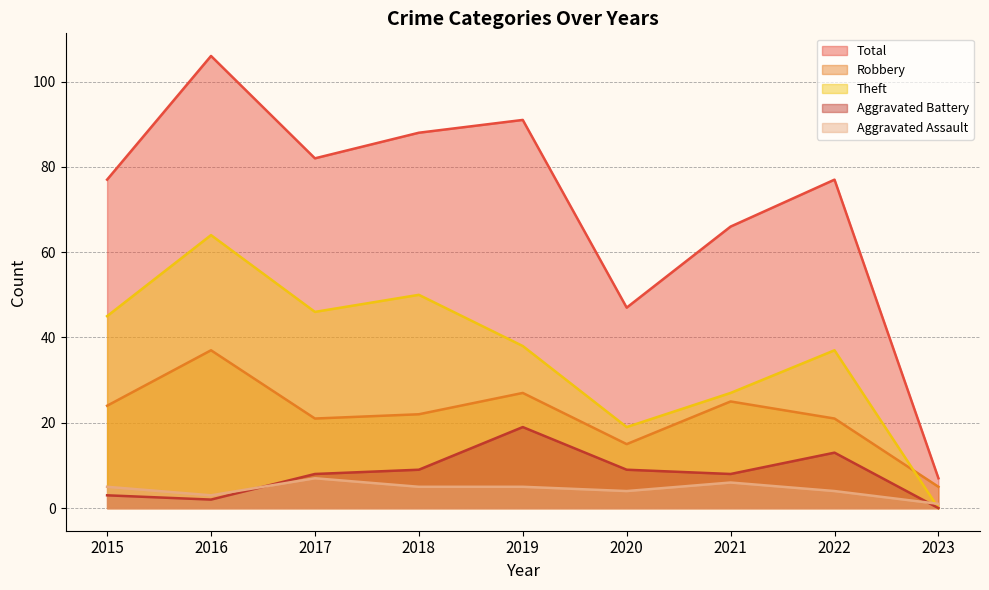

The Aggravated Battery series shows 4 at 2015. True or false?

False